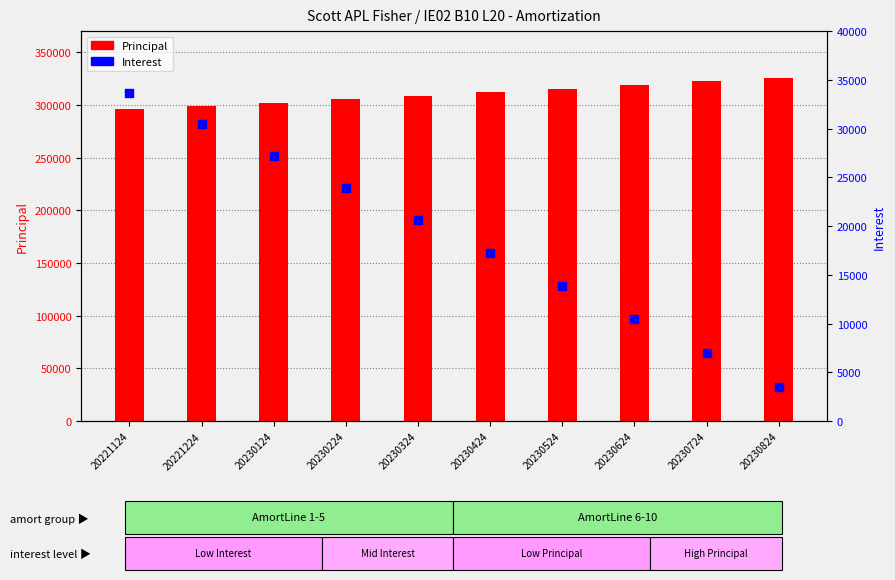

What is the total value across all series at 20230424?

329299.6